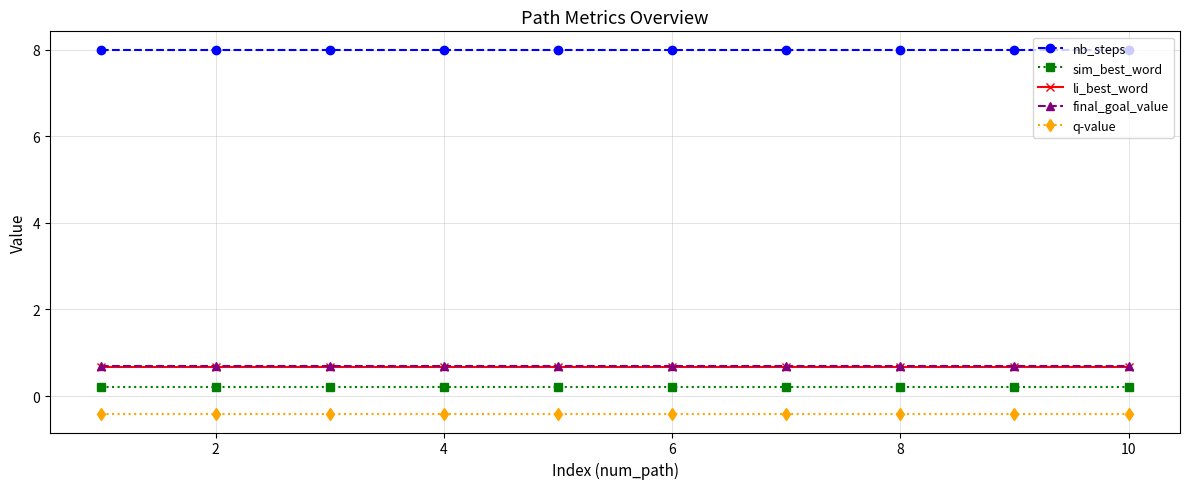

Does the chart display data point markers on the line(s)?

Yes